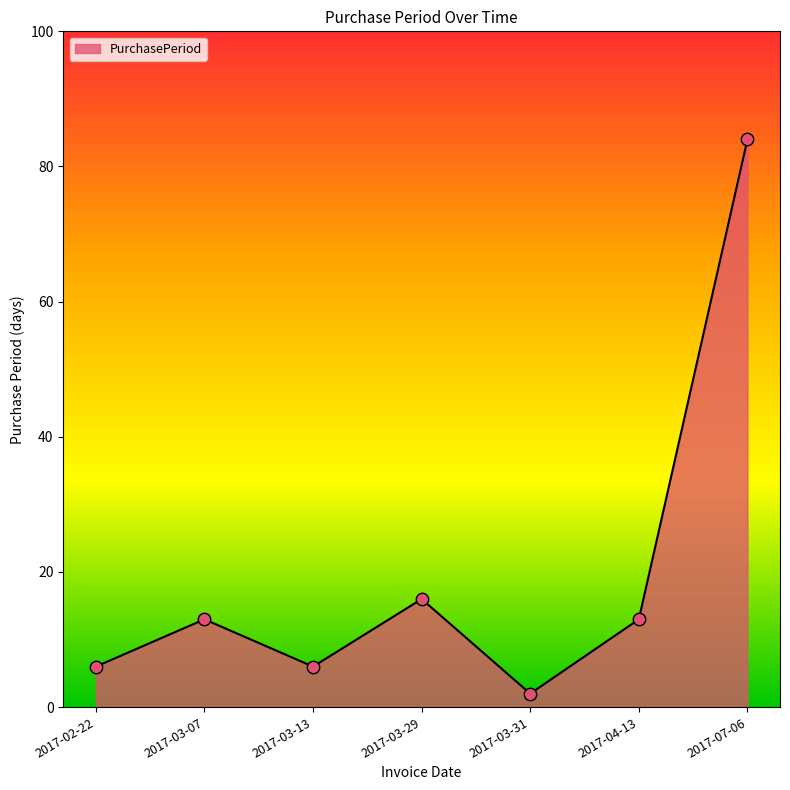

What is the change in value from 2017-02-22 to 2017-03-29?

+10